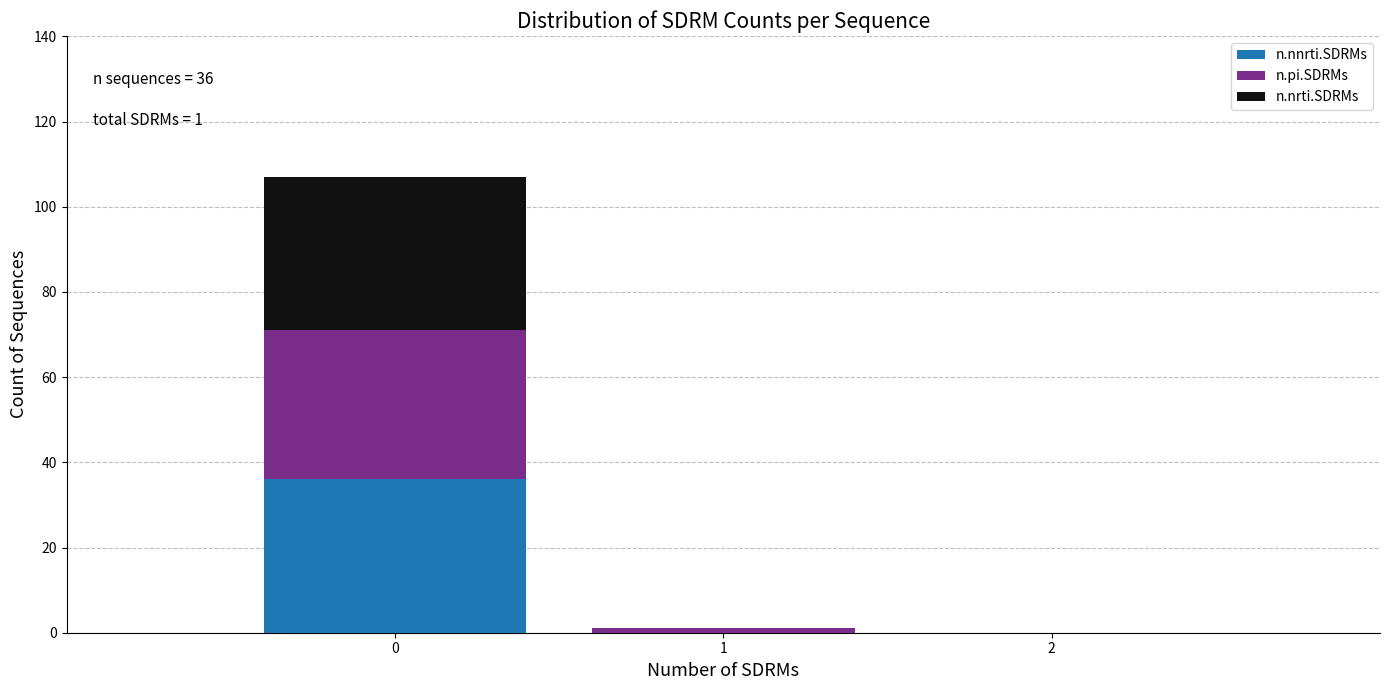

Which range on the x-axis has the tallest stacked bar (by total height)?

-0.5 to 0.5